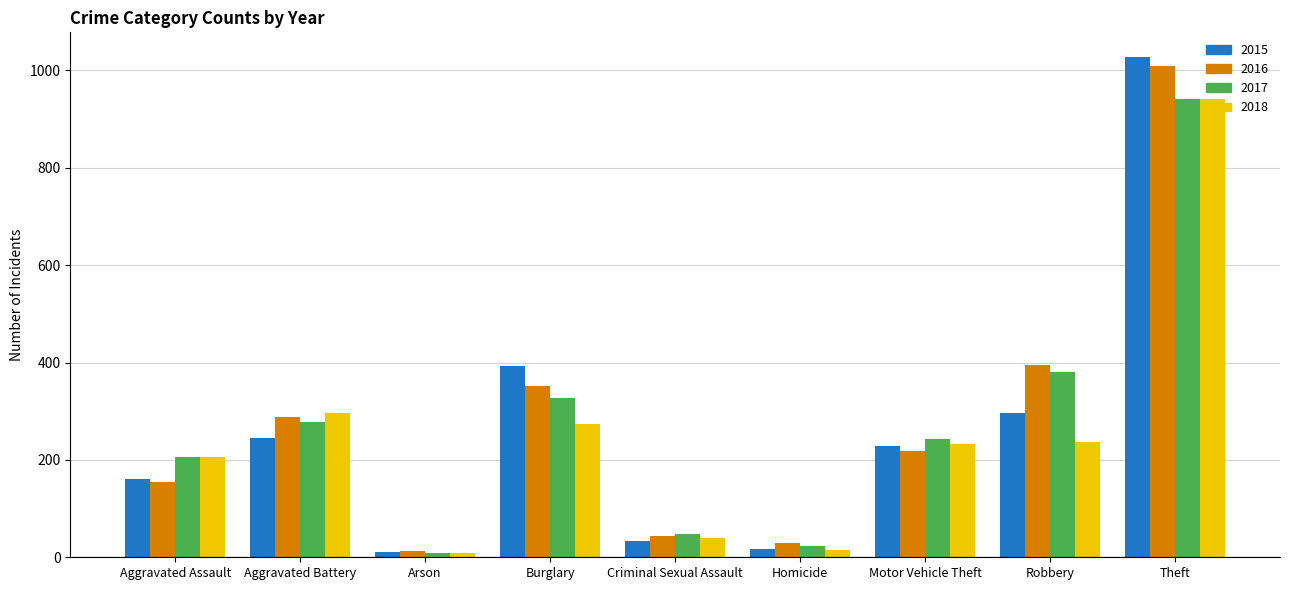

Does the chart contain stacked bars?

No